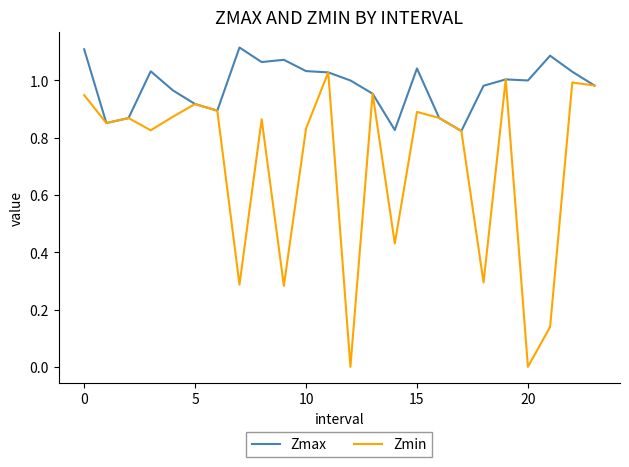

Which series has the widest spread of values?

Zmin